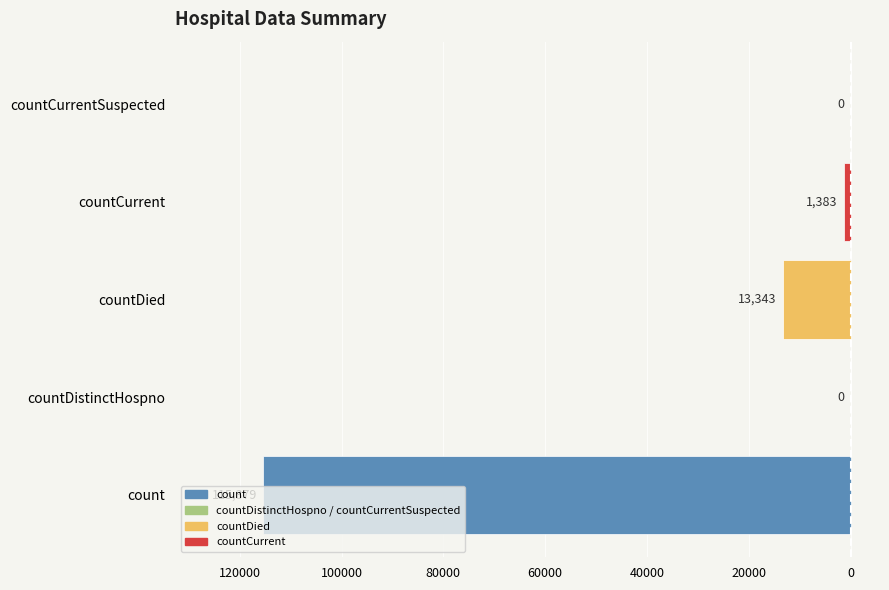

How many distinct data groups are displayed?

1